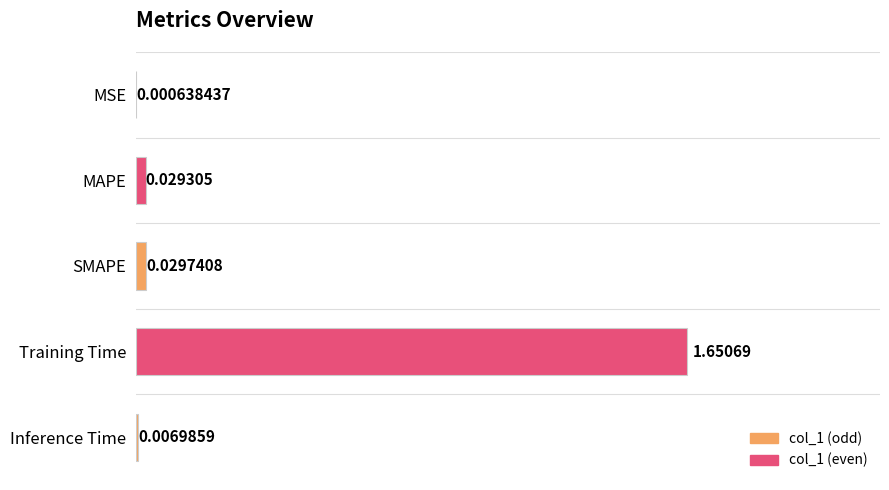

At which category does the chart reach its peak across all series?

Training Time